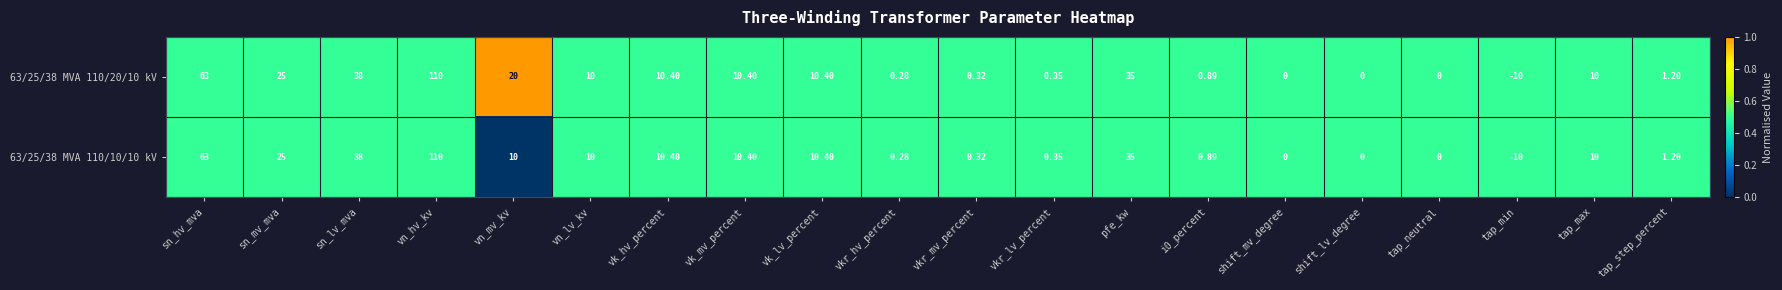

Is the value of 63/25/38 MVA 110/10/10 kV at vn_lv_kv greater than the value of 63/25/38 MVA 110/20/10 kV at sn_mv_mva?

No